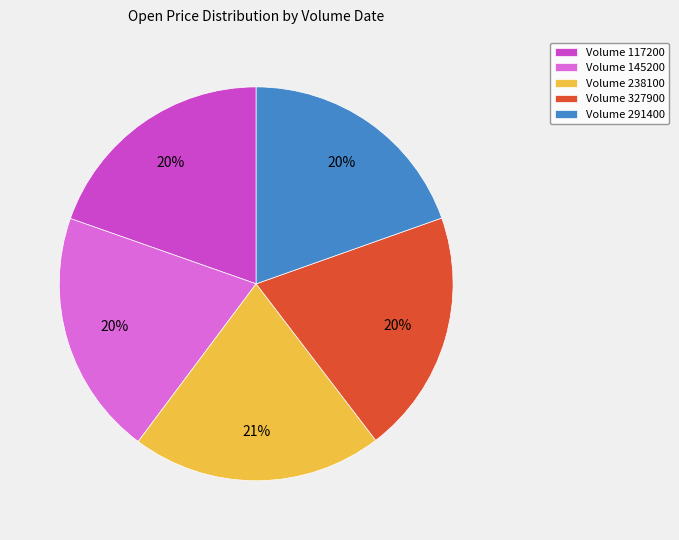

Count the number of slices in the pie.

5